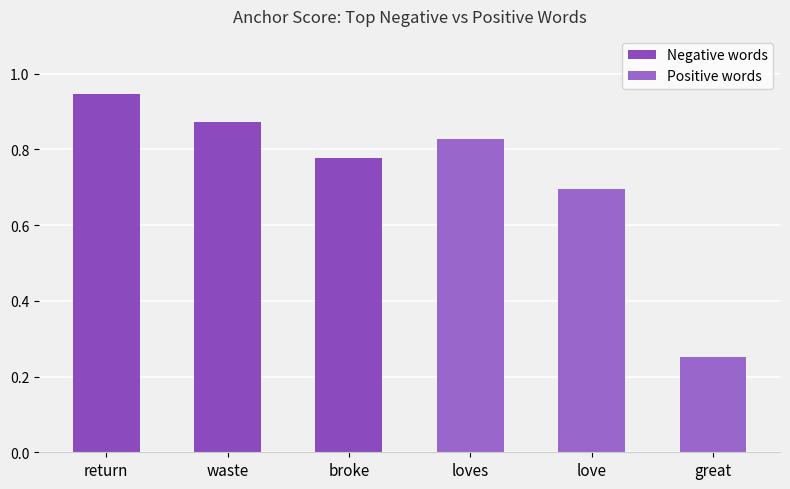

Between return and love, which is larger?

return